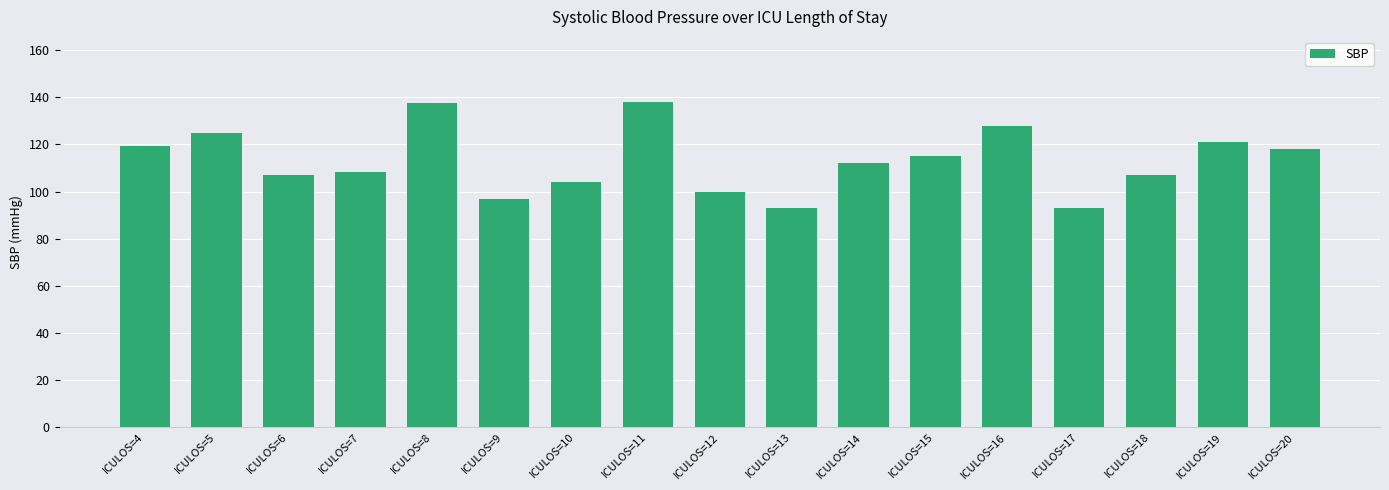

What is the difference between the values at ICULOS=9 and ICULOS=19?

24.0